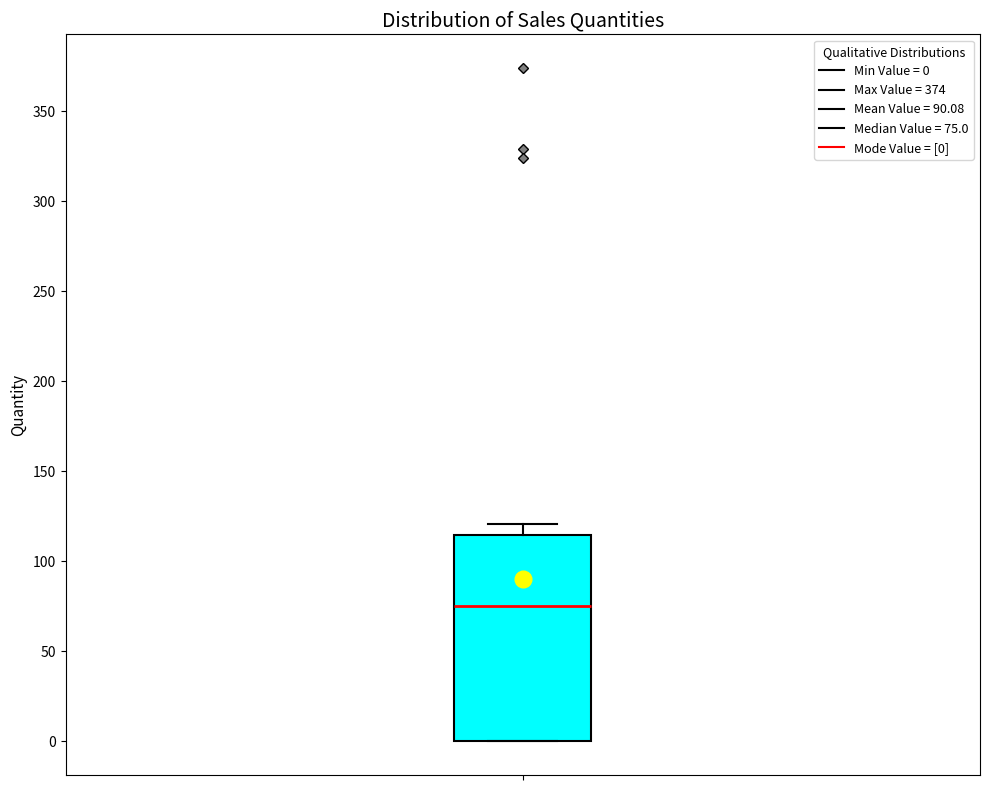

Where does the upper whisker of the box end on the y-axis? The values are not printed on the chart, so give them approximately, as read against the axis.

120